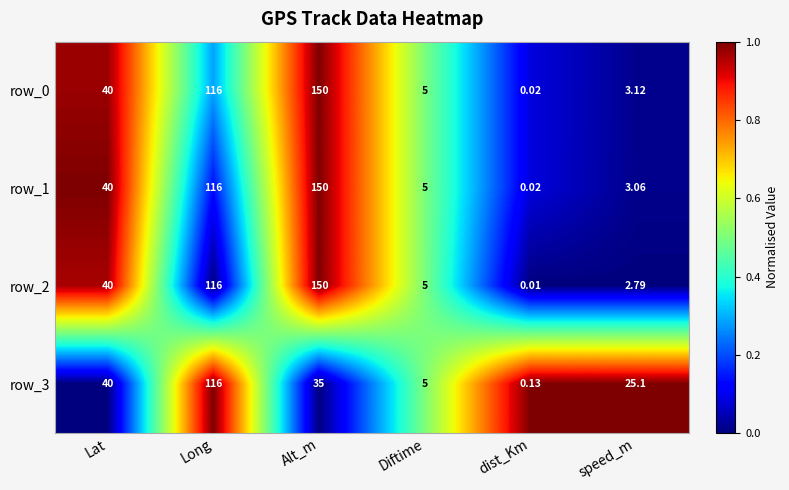

At which label does row_0 reach its peak?

Alt_m